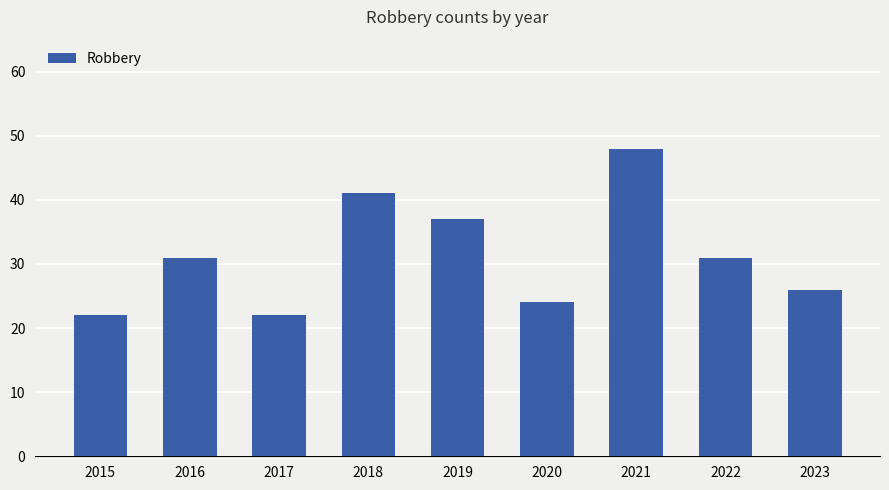

What is the average value?

31